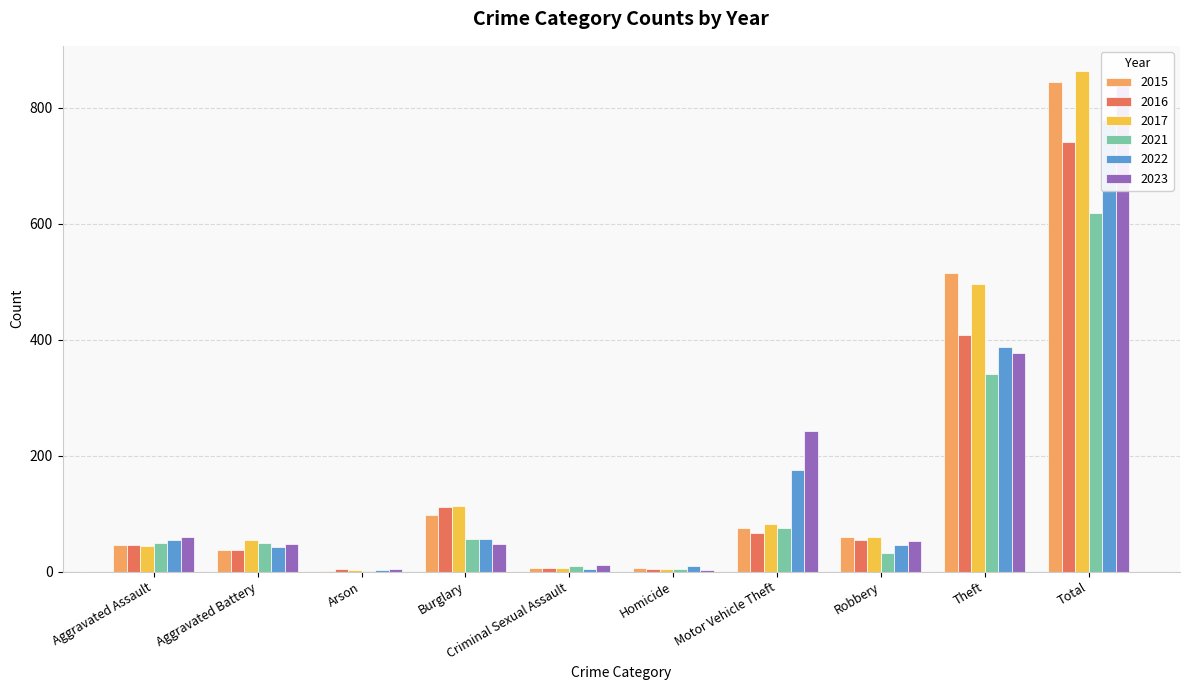

Rank the series by their maximum value, from lowest to highest.

2021, 2016, 2022, 2023, 2015, 2017